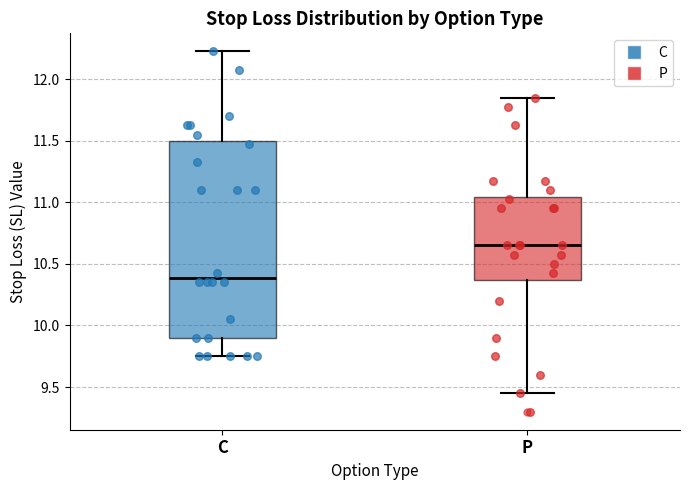

Which box's median line is the highest?

P